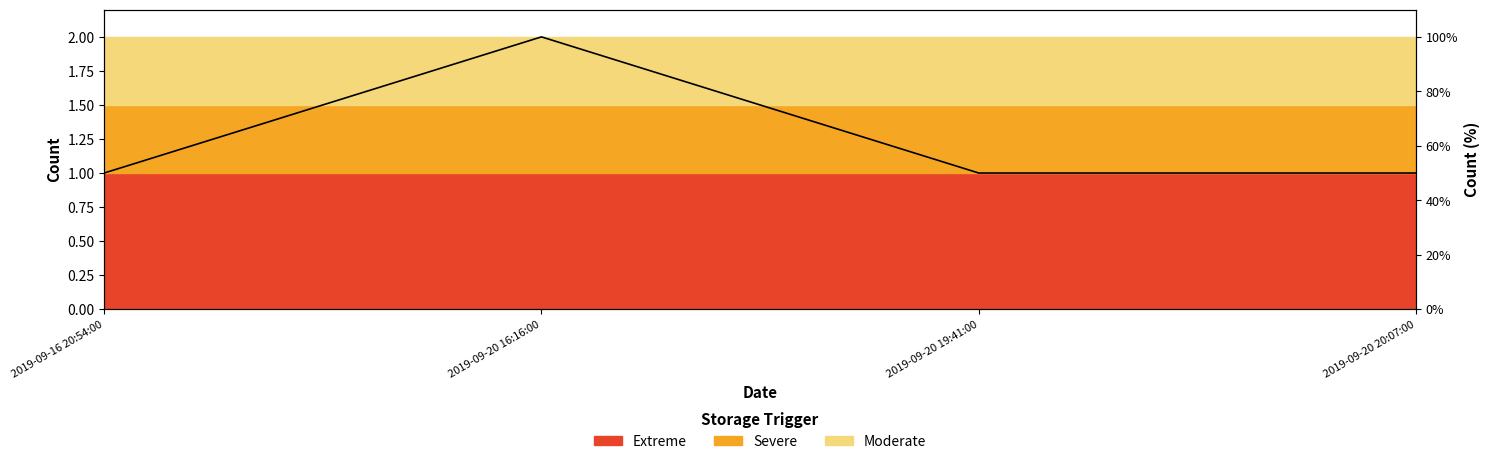

What is the label of the 1st point from the left?

2019-09-16 20:54:00